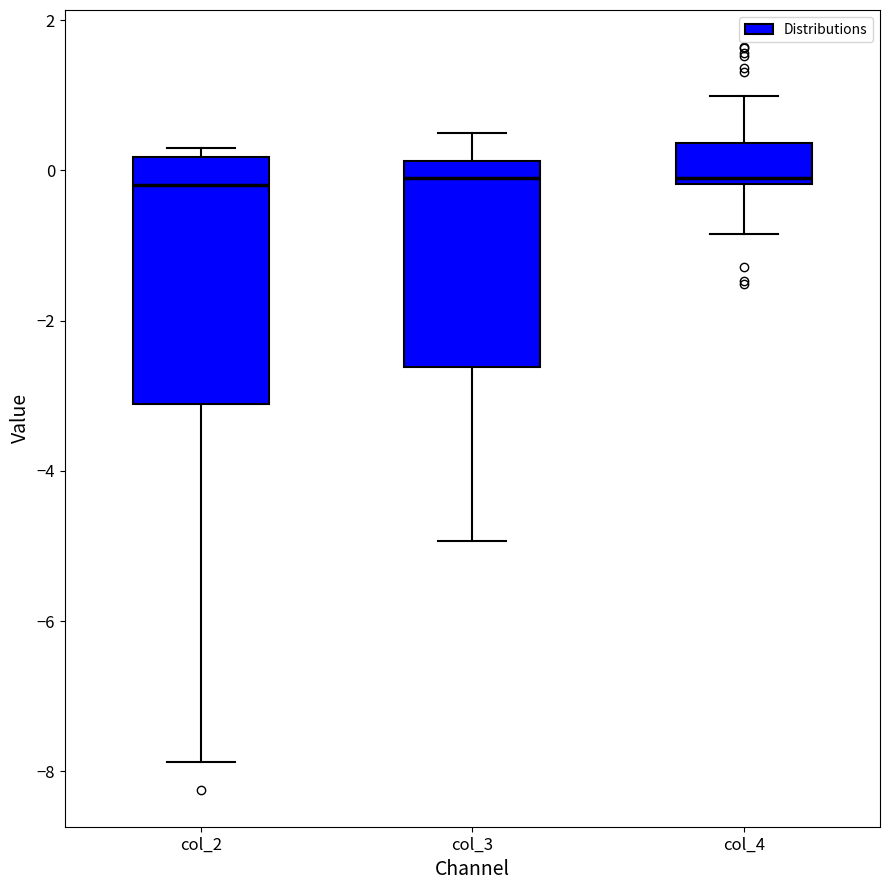

Which box is the tallest, from its lower edge to its upper edge?

col_2